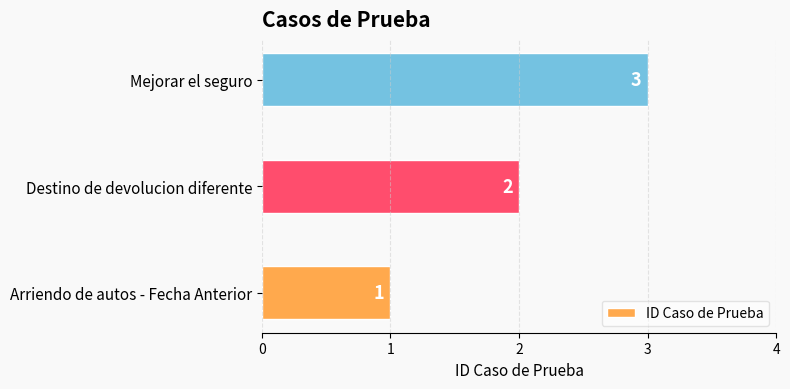

True or false: the data shows 5 at Mejorar el seguro.

False